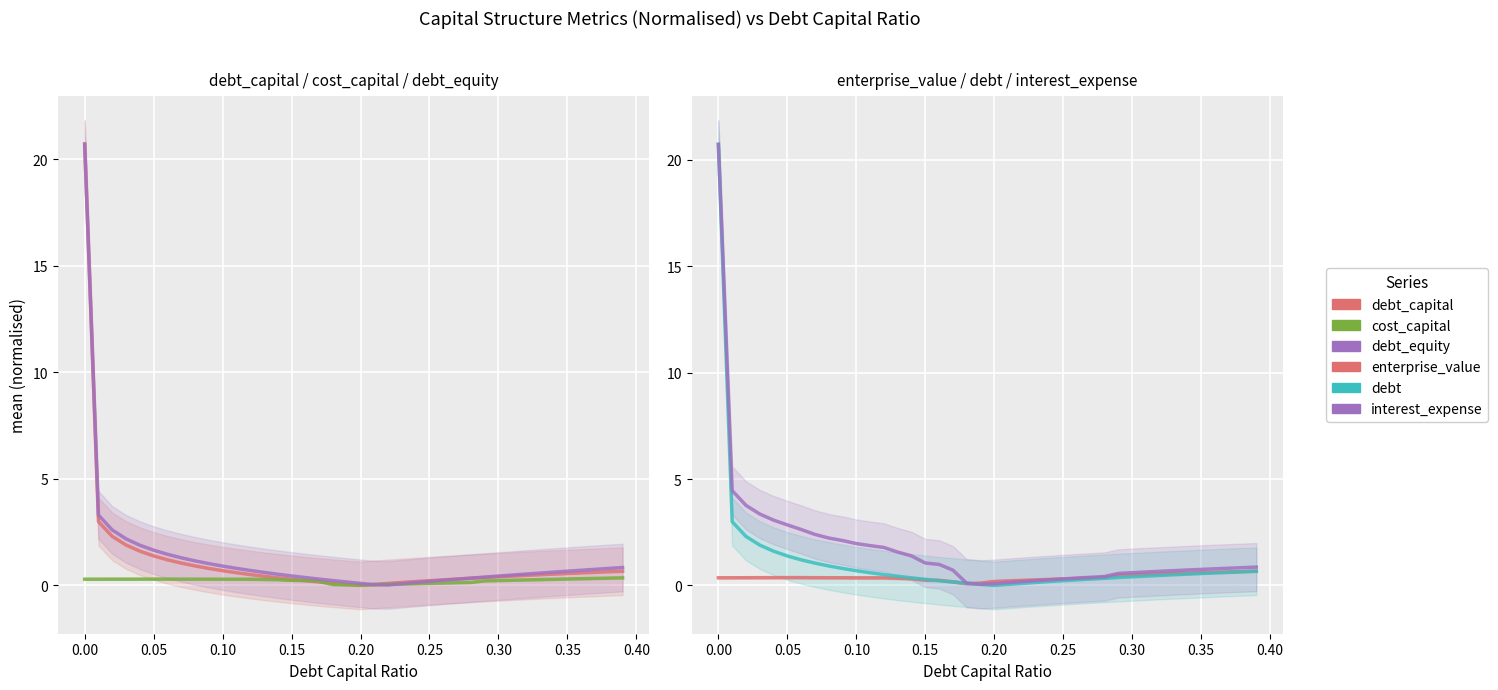

True or false: interest_expense and debt intersect in this chart.

False